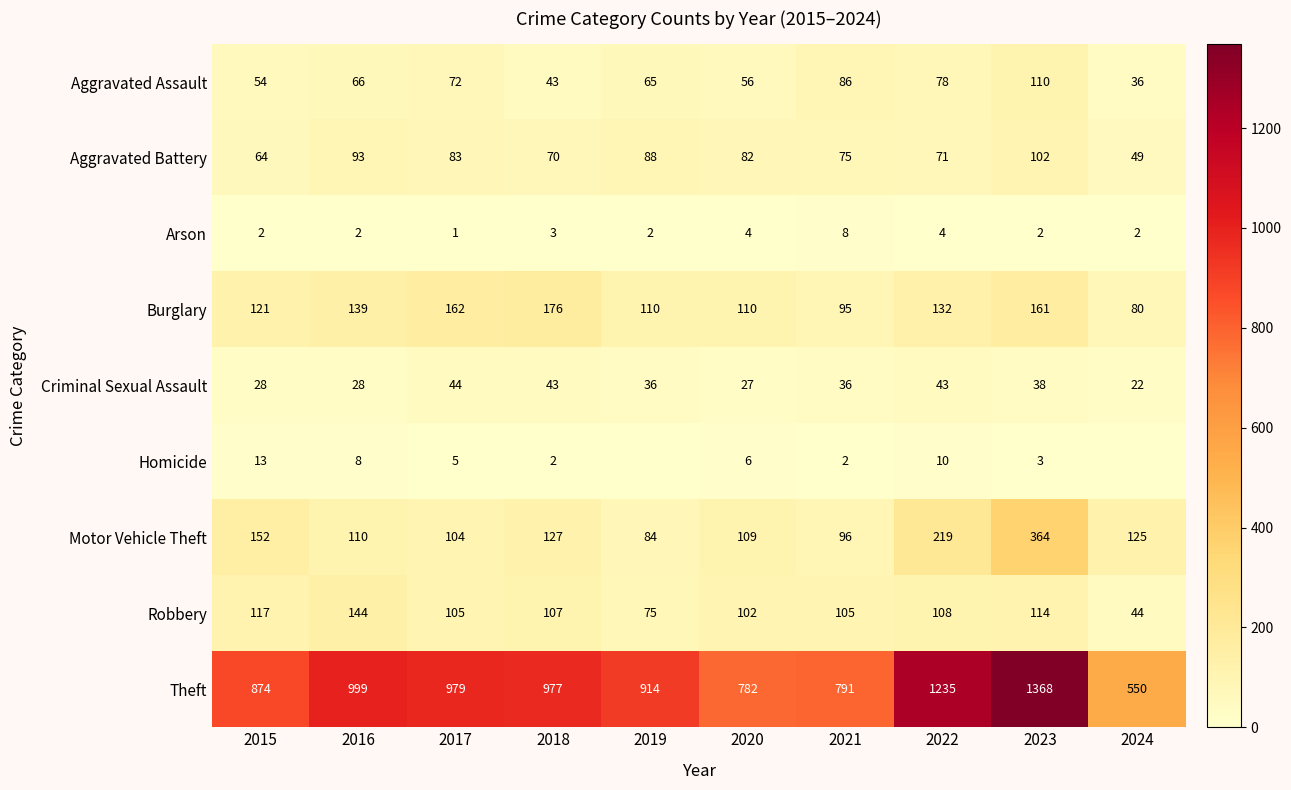

The value of Aggravated Battery at 2016 is 33. True or false?

False